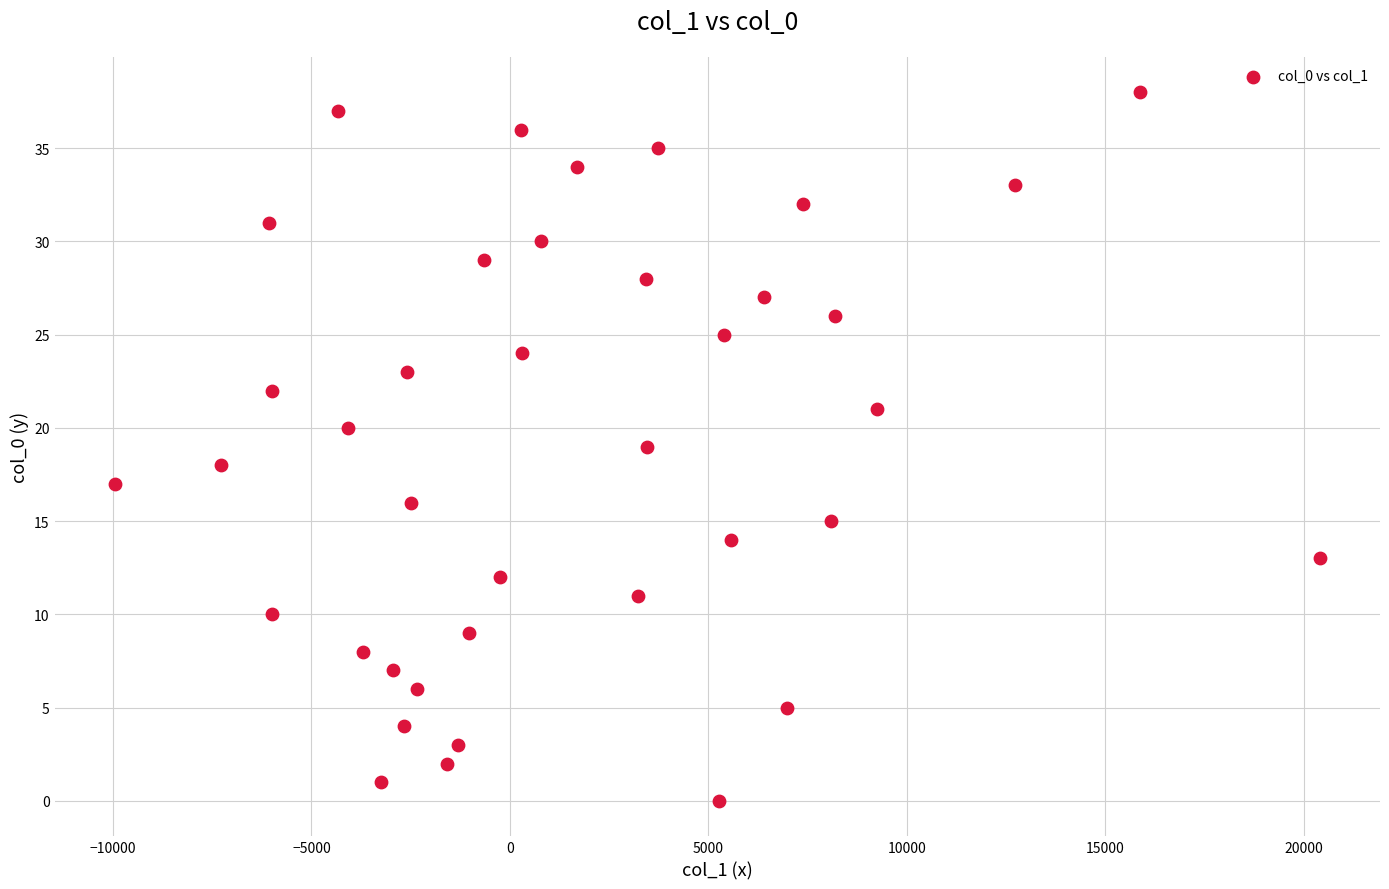

What is the range of Y values (max minus min)?

38